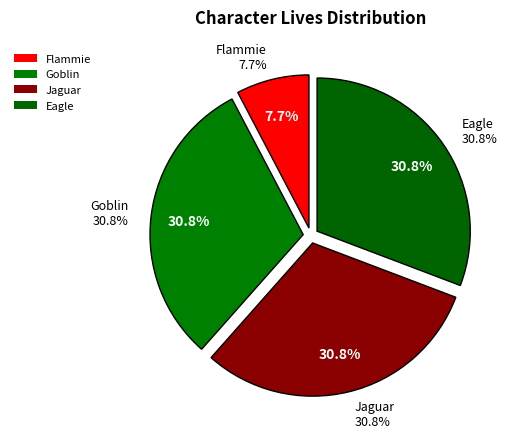

What is the change in value from Flammie to Goblin?

+3